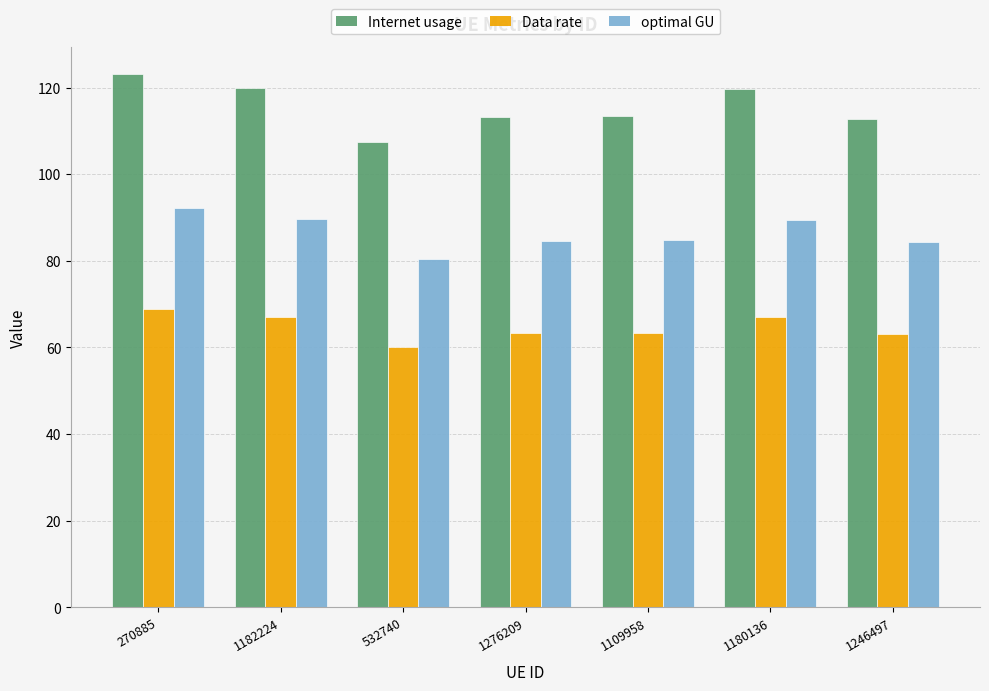

What is the lowest value of the Internet usage series?

107.5